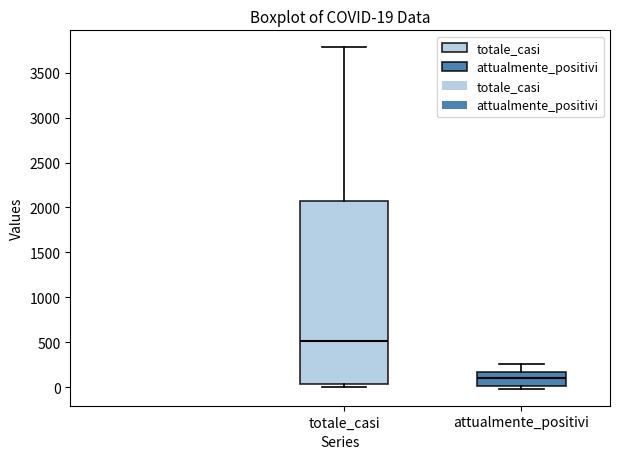

Which box is the tallest, from its lower edge to its upper edge?

totale_casi